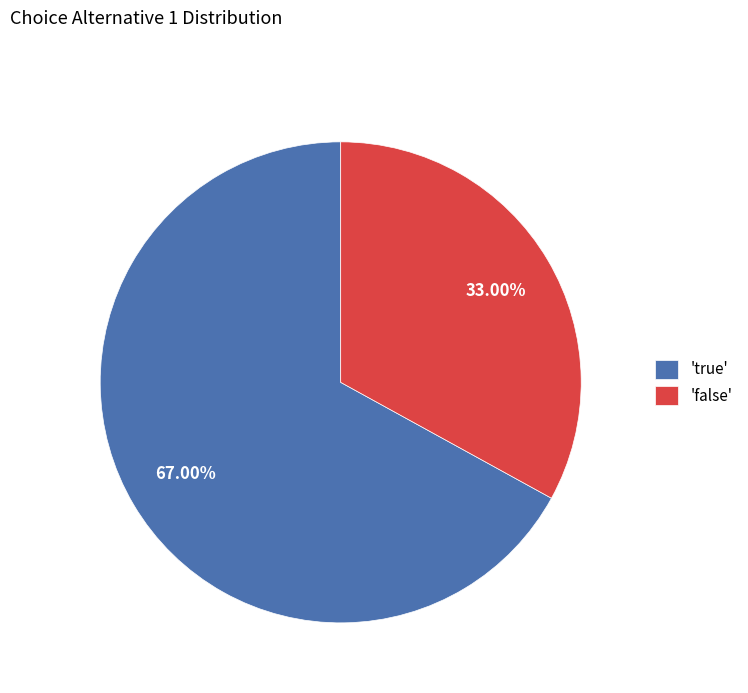

Rank the categories by value from lowest to highest.

'false', 'true'